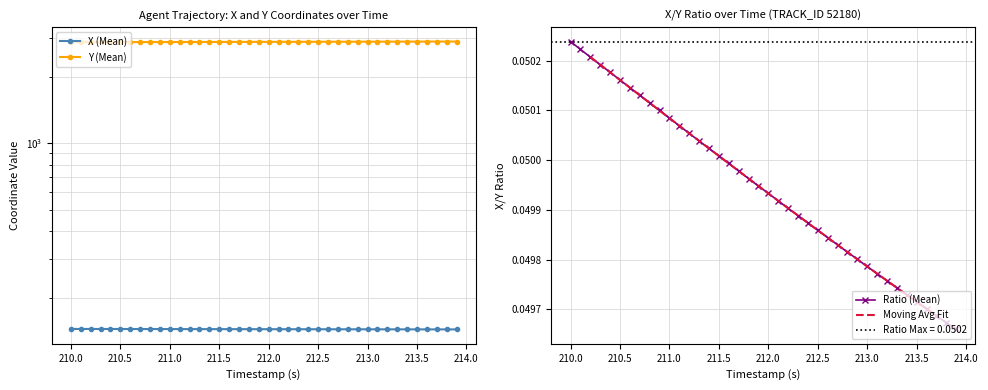

List the series in order of their overall mean, lowest first.

X, Y